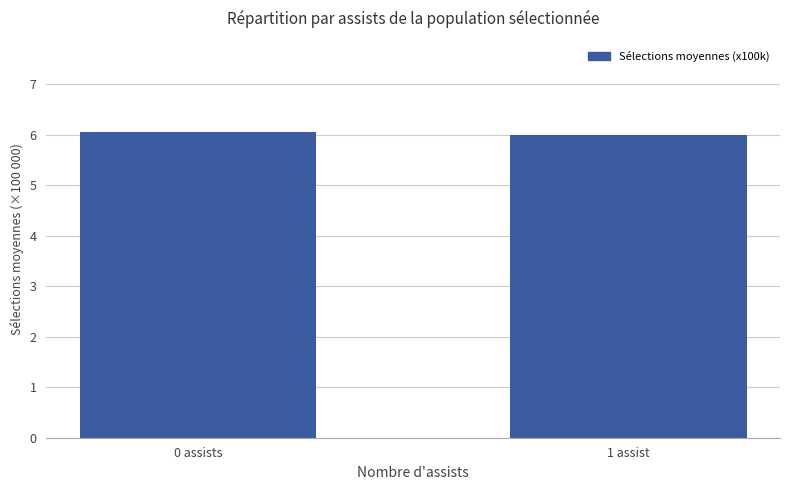

Does the chart contain stacked bars?

No